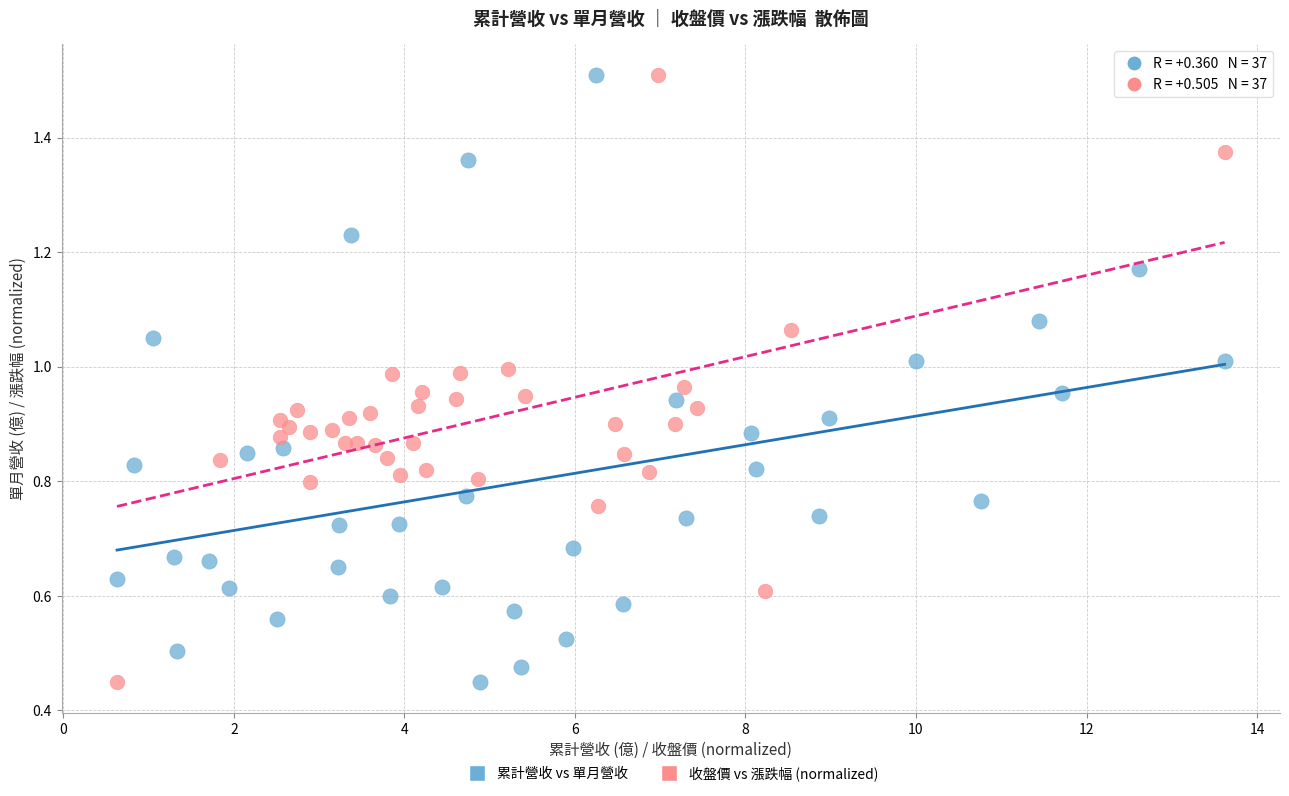

What are all the series names shown in the legend?

累計營收 vs 單月營收, 收盤價 vs 漲跌幅 (normalized)